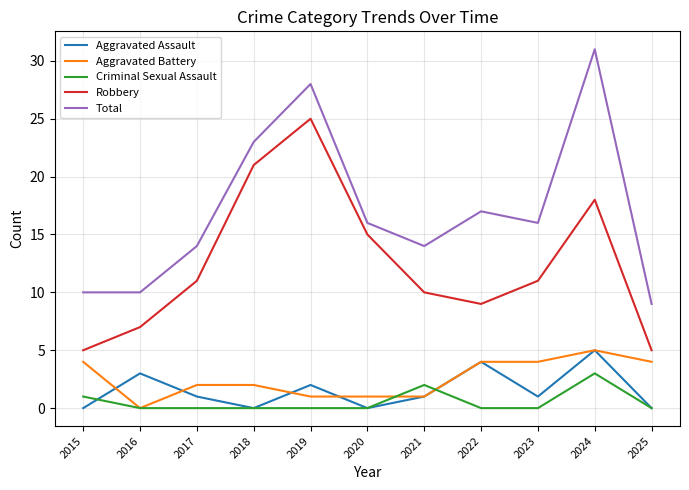

Count the Aggravated Assault values in the range 0 to 3.

9